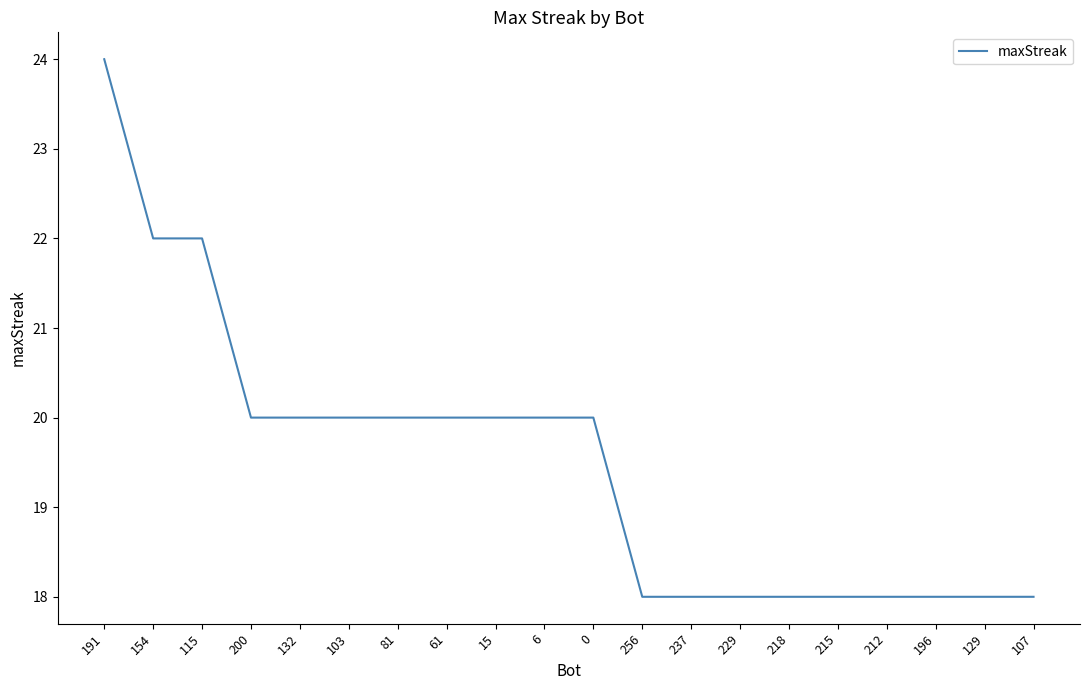

Count the number of categories in the chart.

20